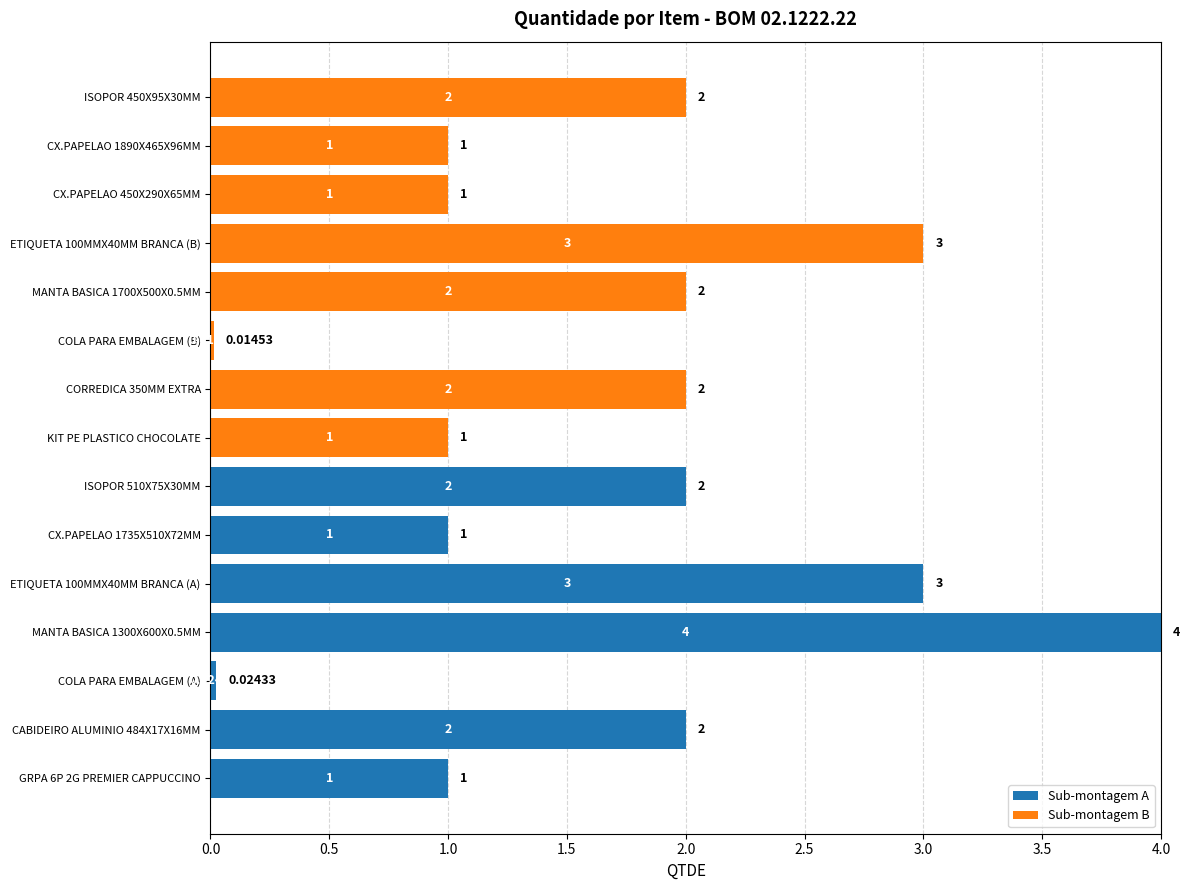

What is the total value across all series at MANTA BASICA 1300X600X0.5MM?

4.0